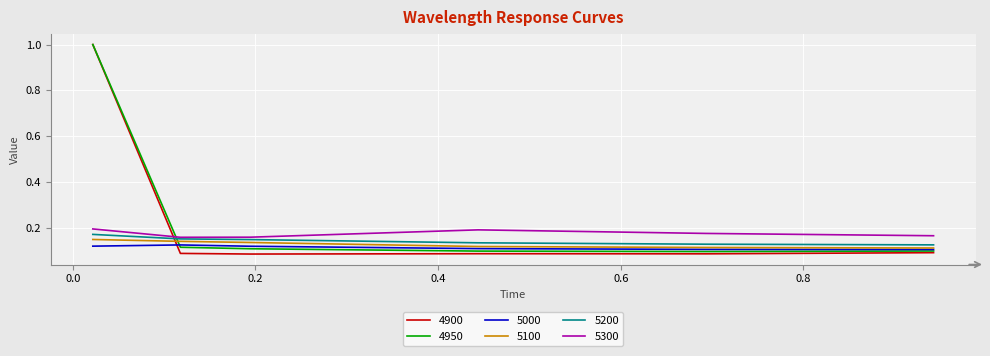

True or false: 5000 and 5200 intersect in this chart.

False